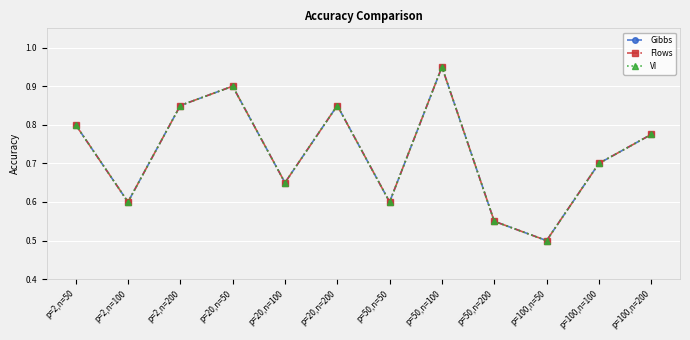

How many lines are shown in the chart?

3